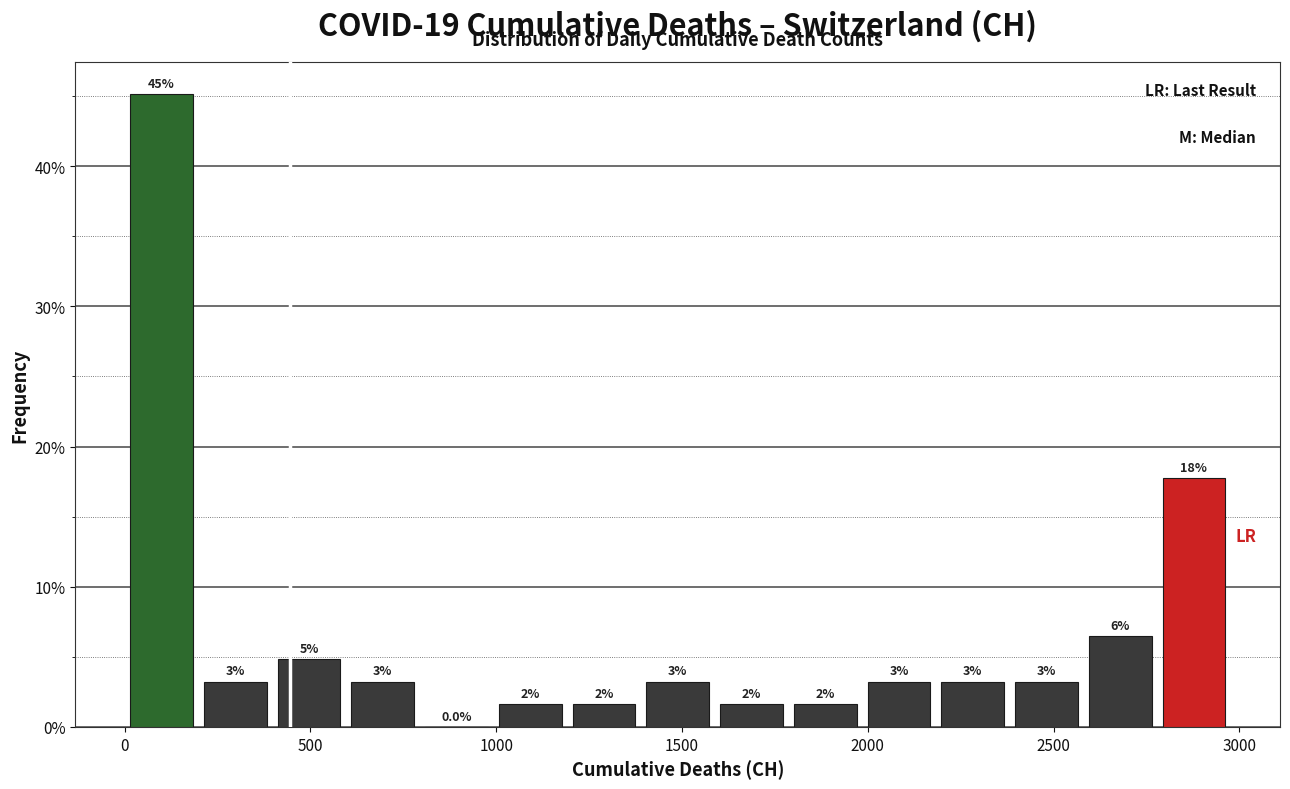

Read against the x-axis, roughly where is the centre of the tallest bar?

100